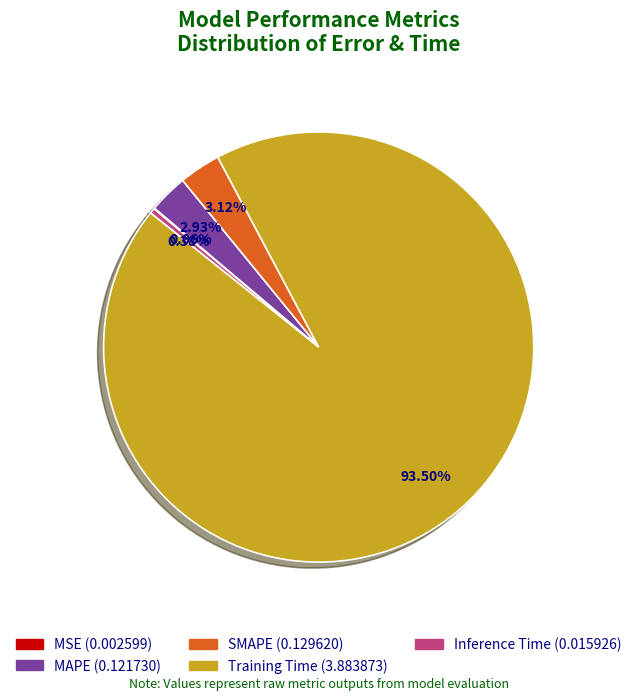

Does any single category account for the majority?

Yes